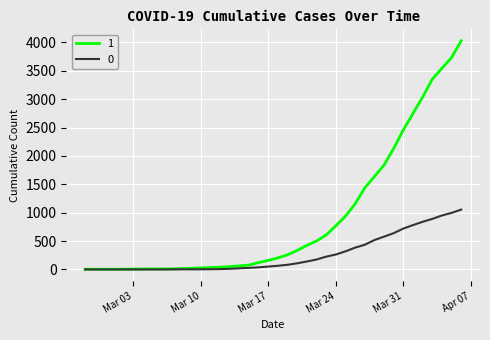

Which series has the widest spread of values?

1